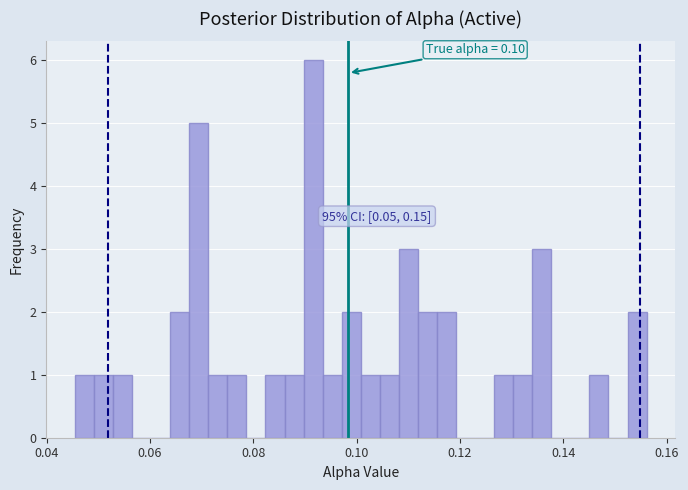

Read against the x-axis, roughly where is the centre of the tallest bar?

0.092